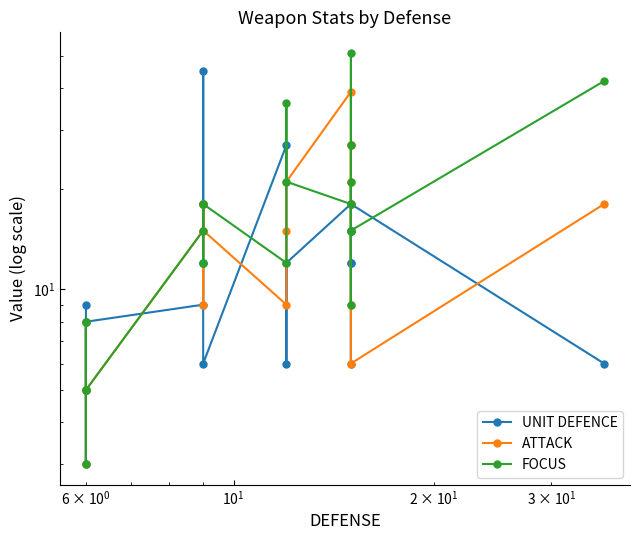

At how many categories does at least one series exceed 16?

15